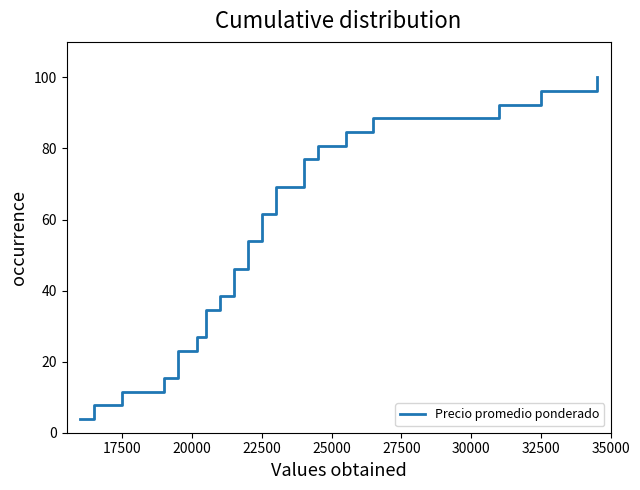

Reading left to right, transcribe all the data shown in this chart.

3.8	7.7	11.5	15.4	19.2	23.1	26.9	30.8	34.6	38.5	42.3	46.2	50.0	53.8	57.7	61.5	65.4	69.2	73.1	76.9	80.8	84.6	88.5	92.3	96.2	100.0